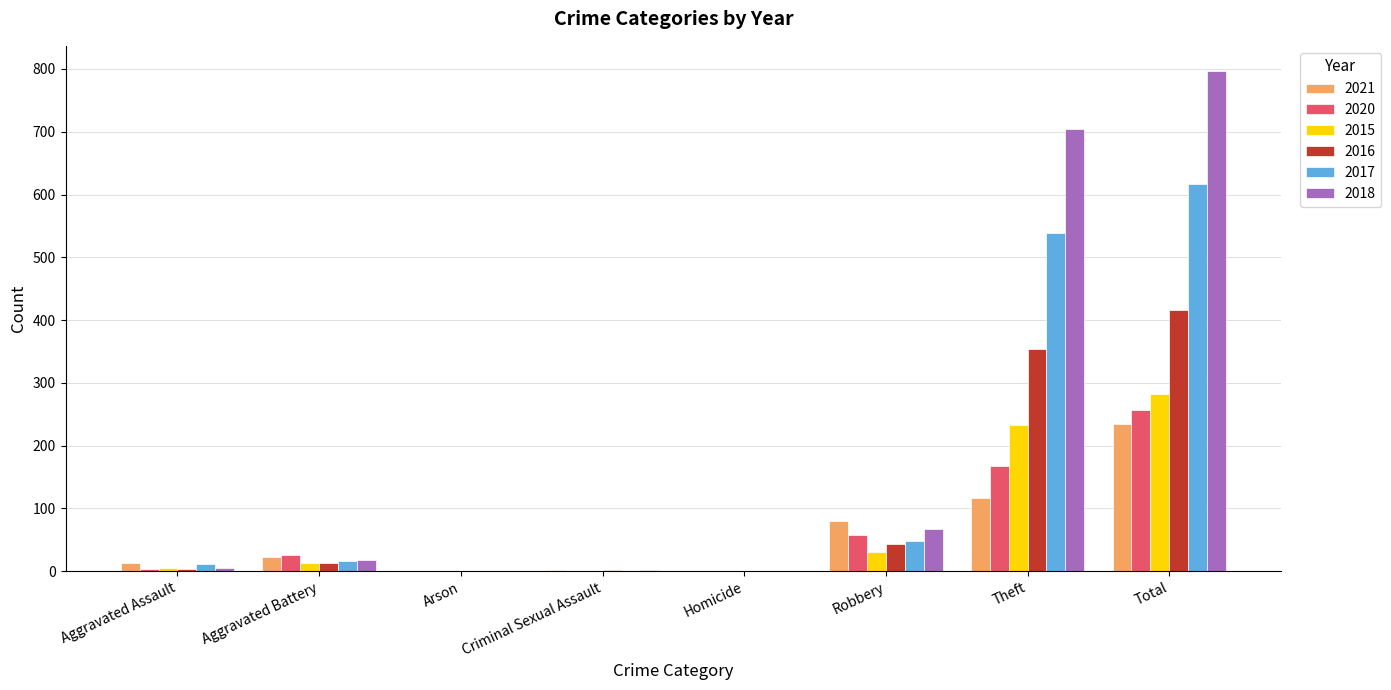

At which label is 2020 closest to 128?

Theft